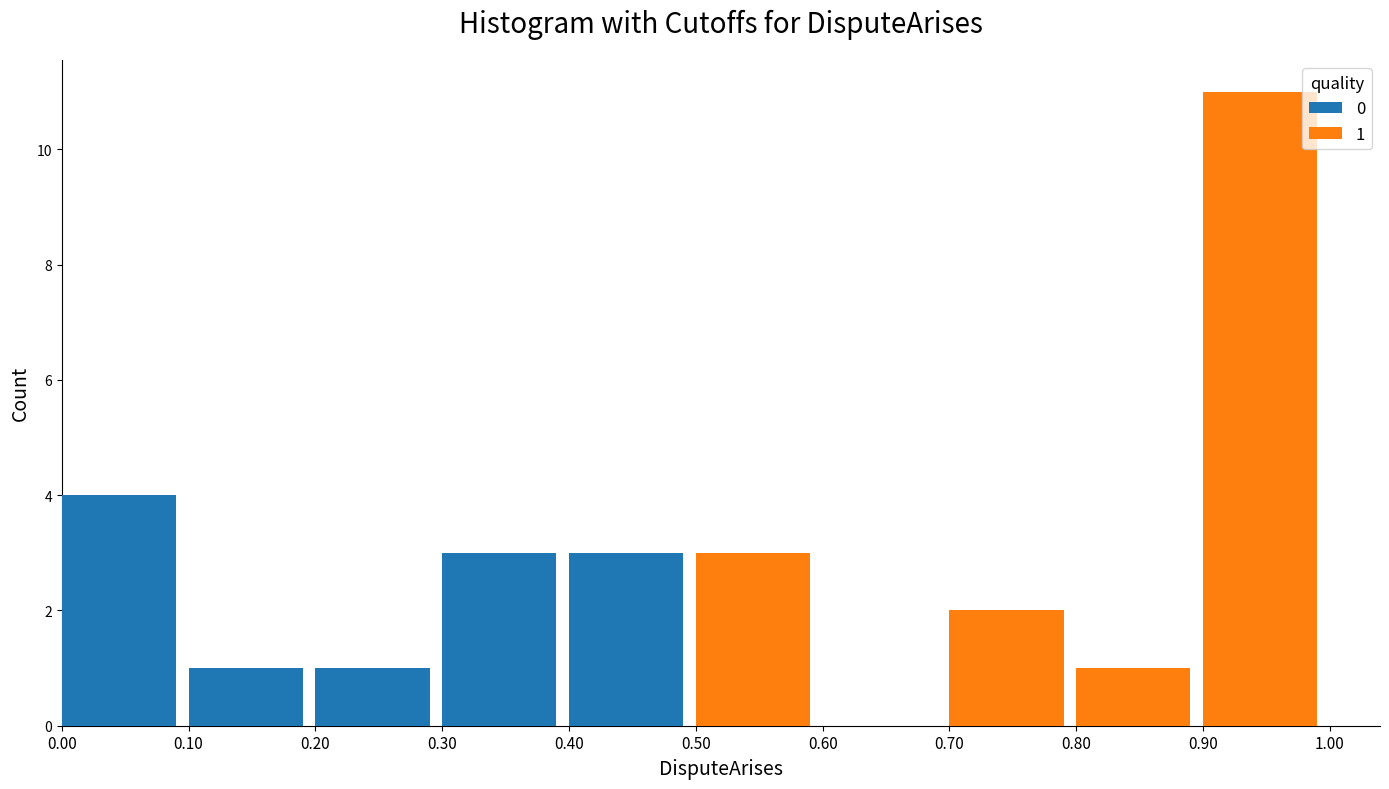

Reading left to right, transcribe the values for 0.

0.00=4	0.10=1	0.20=1	0.30=3	0.40=3	0.50=0	0.60=0	0.70=0	0.80=0	0.90=0